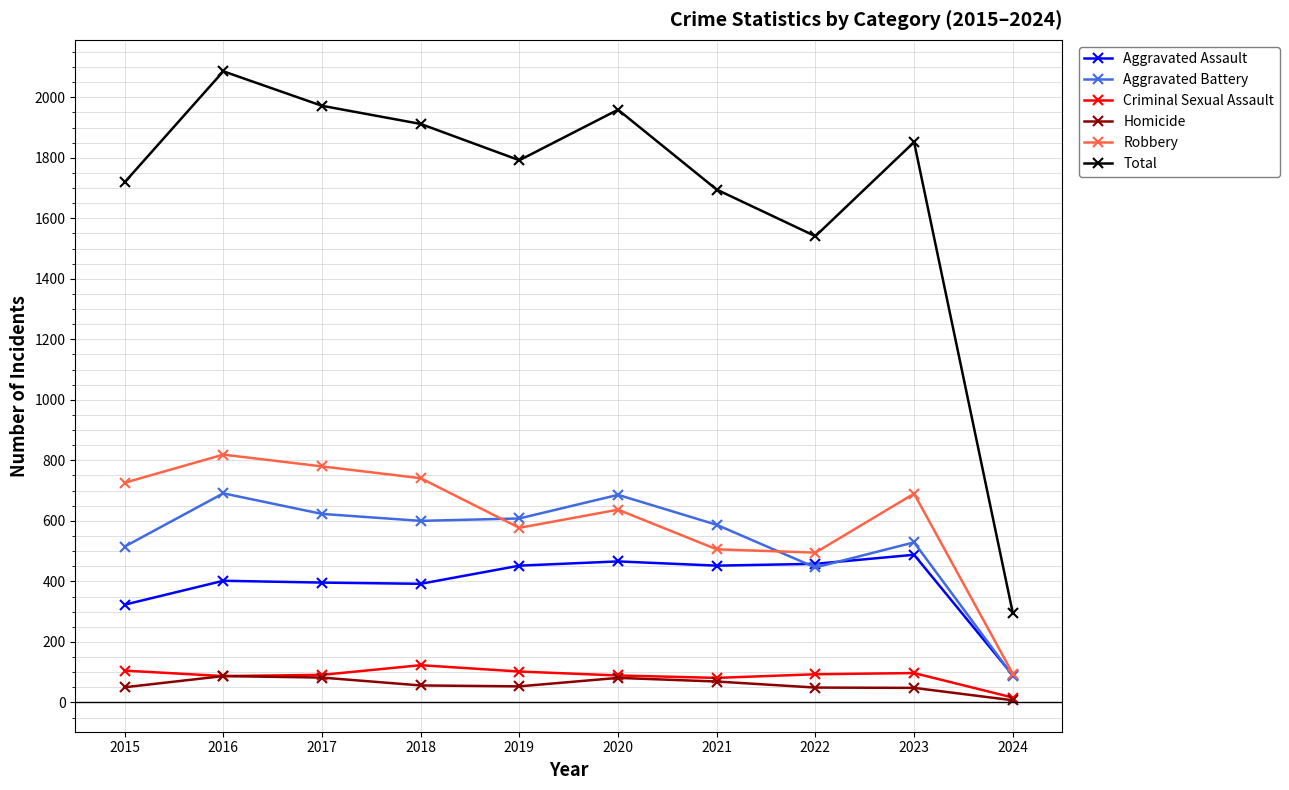

Where does the Criminal Sexual Assault series first go above 93?

2015